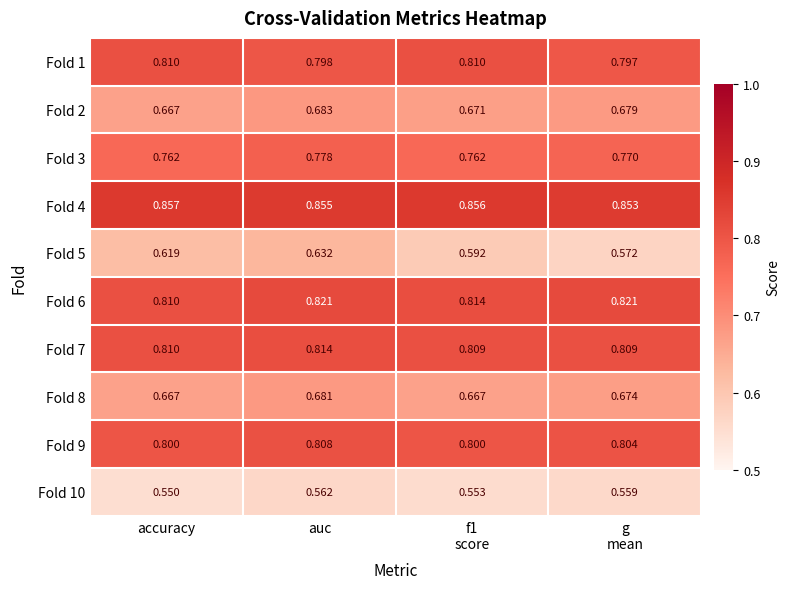

Which series has the largest range (max minus min)?

Fold 5